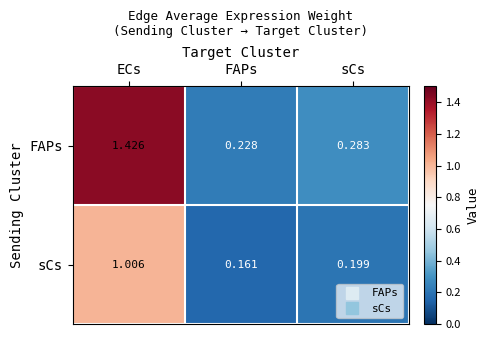

At which category is the sum across all series the highest?

ECs